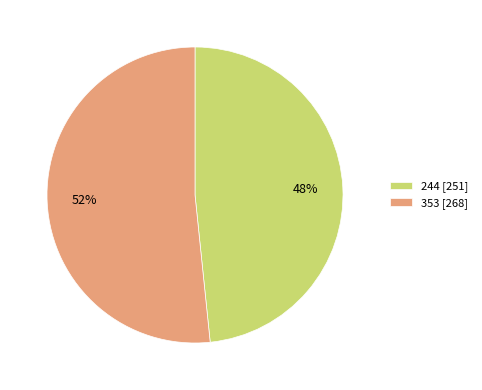

Rank the categories by value from highest to lowest.

353, 244